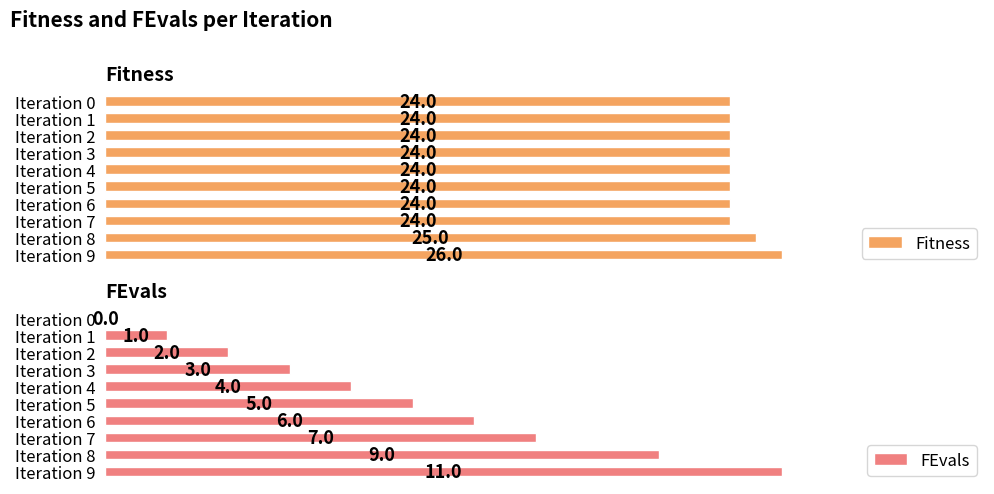

What is the total value across all series at Iteration 1?

25